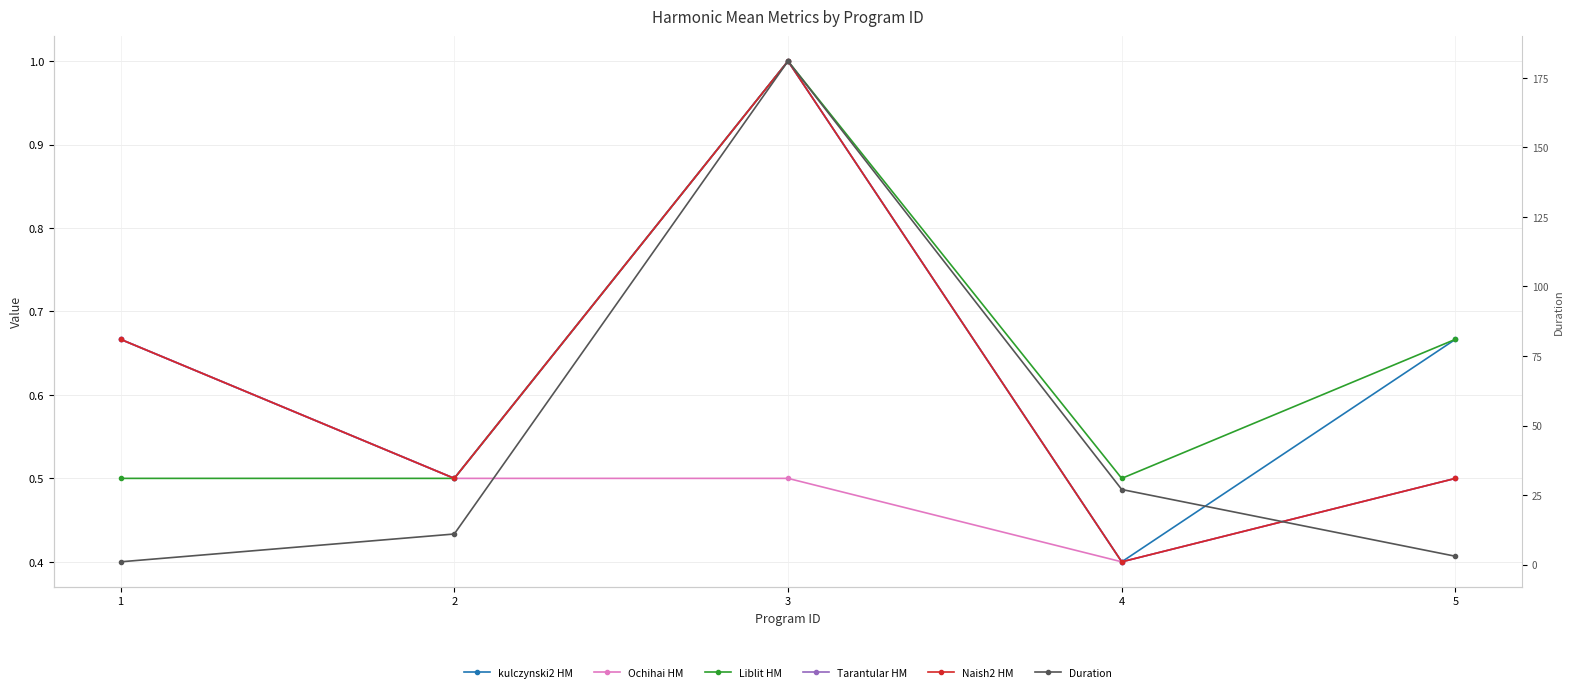

Reading left to right, transcribe all the data shown in this chart.

kulczynski2 HM: 0.7	0.5	1.0	0.4	0.7
Ochihai HM: 0.7	0.5	0.5	0.4	0.5
Liblit HM: 0.5	0.5	1.0	0.5	0.7
Tarantular HM: 0.7	0.5	1.0	0.4	0.5
Naish2 HM: 0.7	0.5	1.0	0.4	0.5
Duration: 1.0	11.0	181.0	27.0	3.0